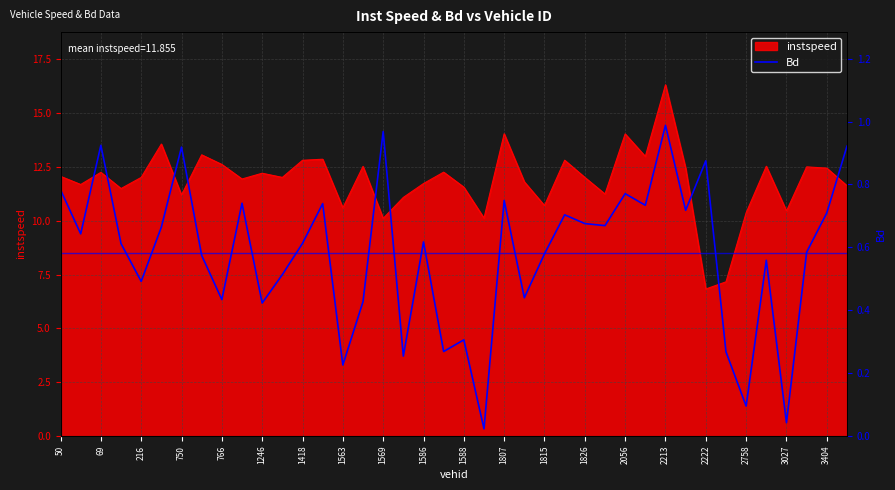

The value of instspeed at 1246 is 20.5. True or false?

False